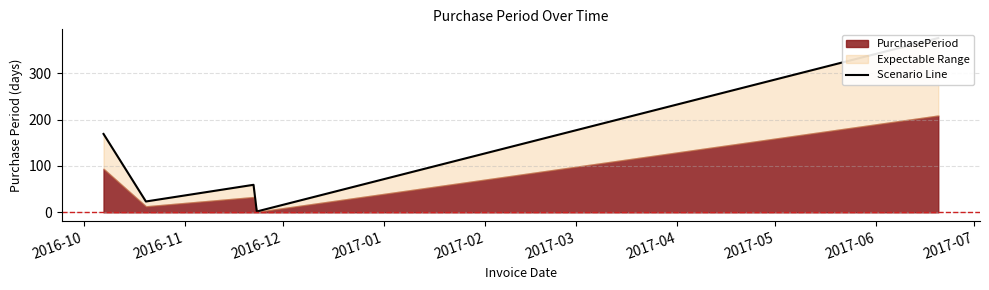

What is the value of the 5th point from the left?

376.2